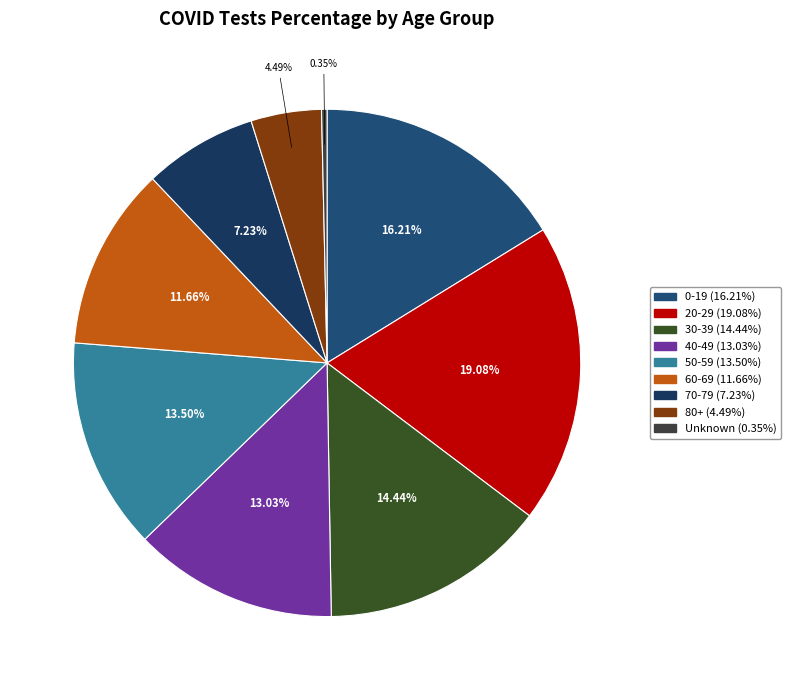

How many slices are in this pie chart?

9